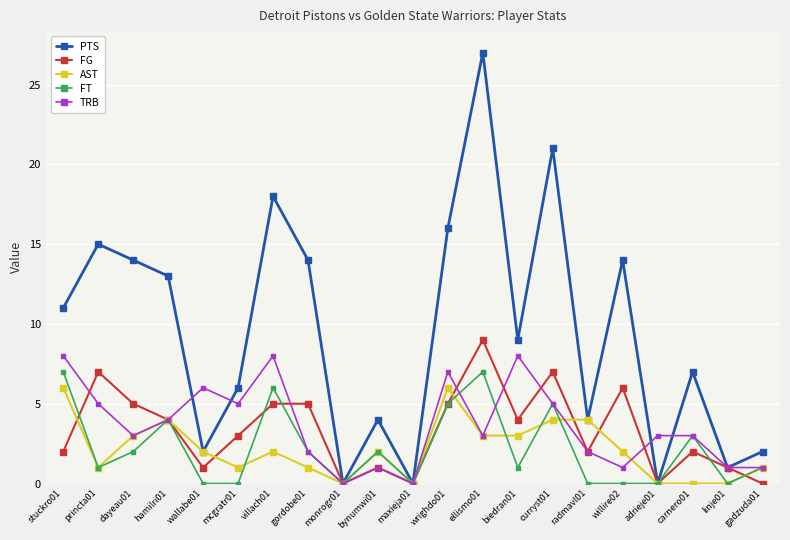

What is the label of the 19th point from the right?

dayeau01